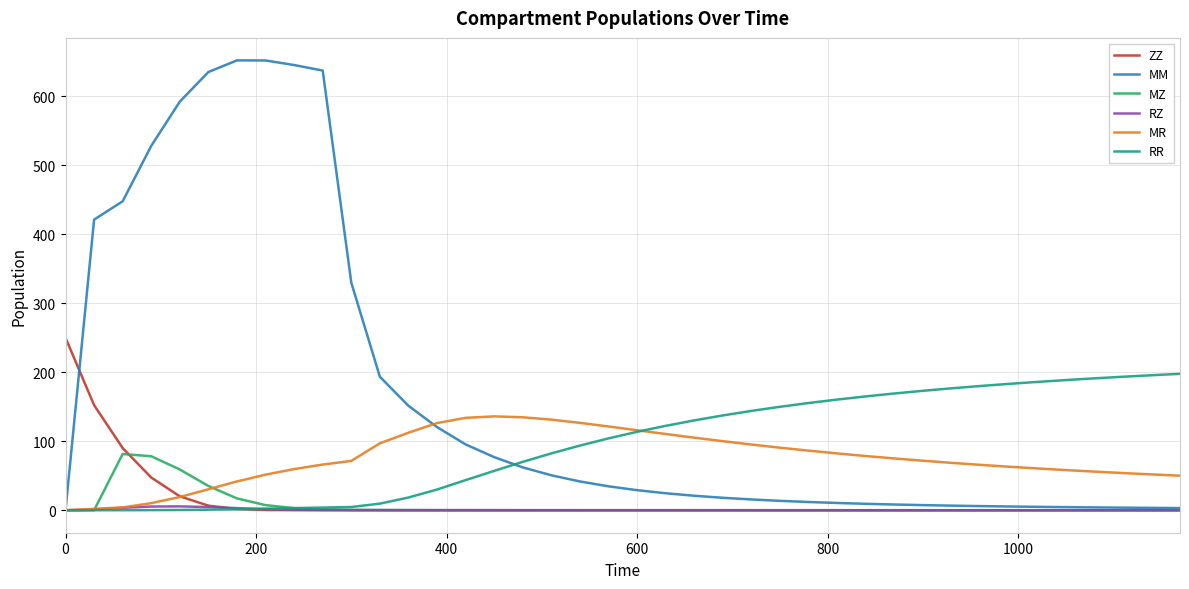

Which series has the largest total across all categories?

MM